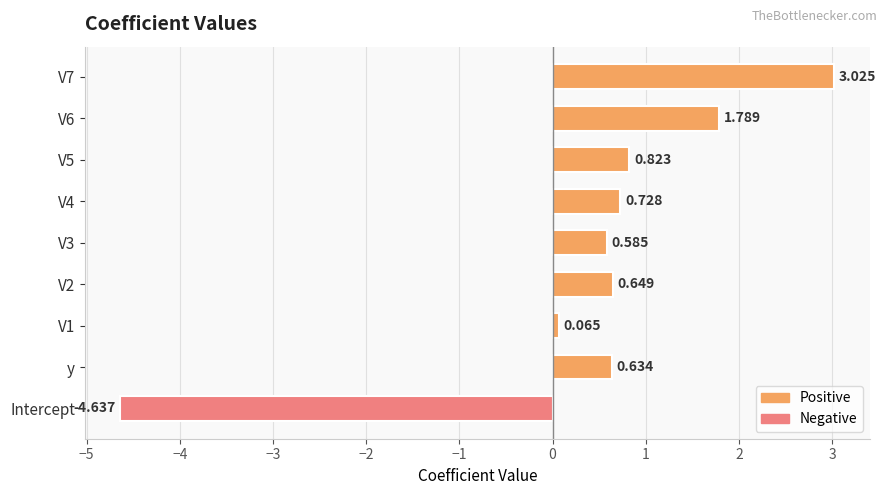

At which category does the chart reach its minimum across all series?

Intercept